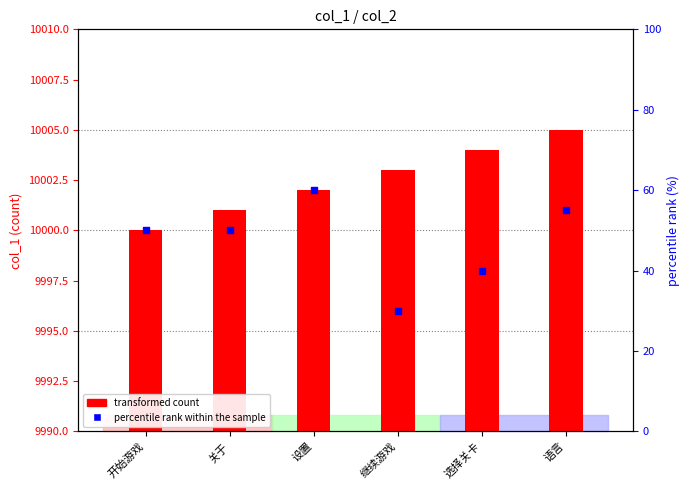

What is the total value across all series at 语言?

10060